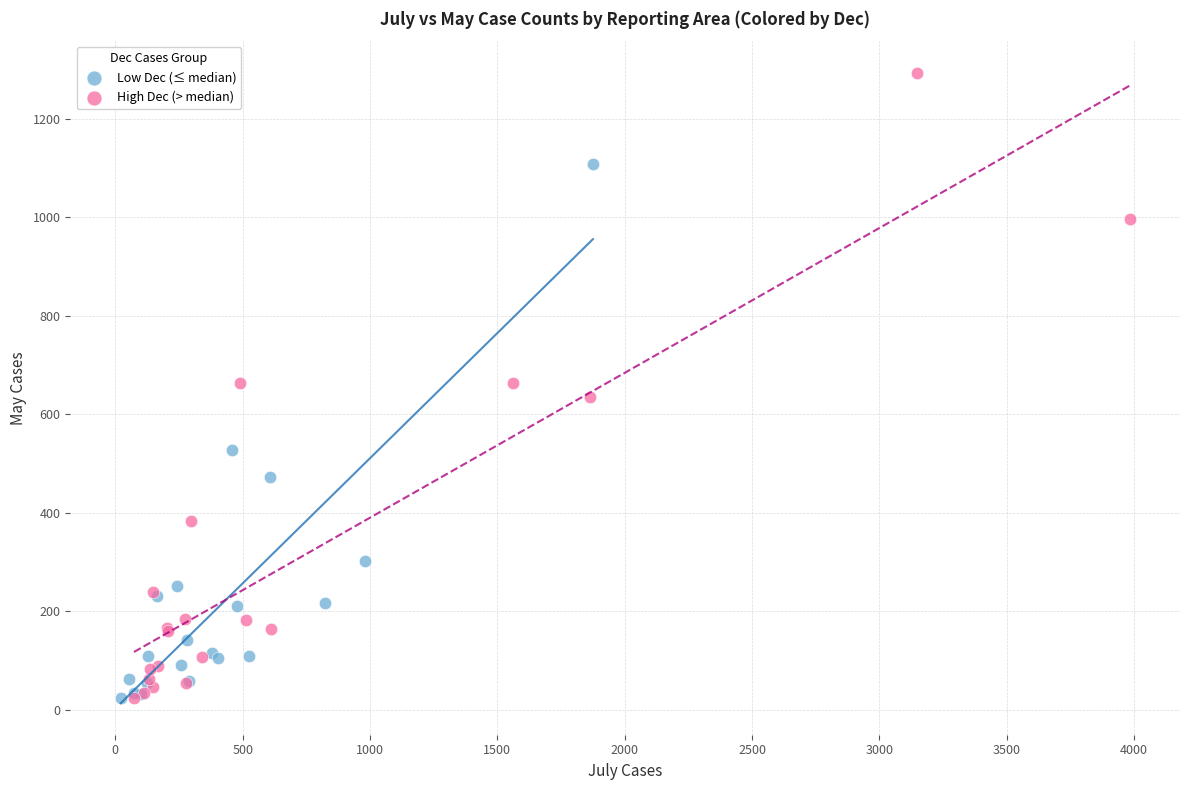

Which series contains the highest Y value?

High Dec (> median)